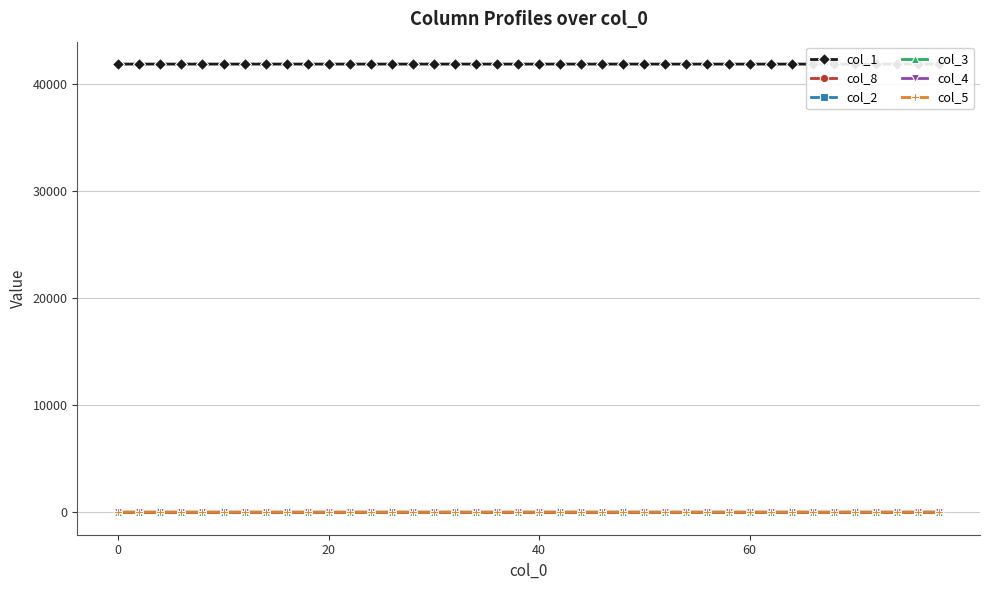

Which series has the largest range (max minus min)?

col_1